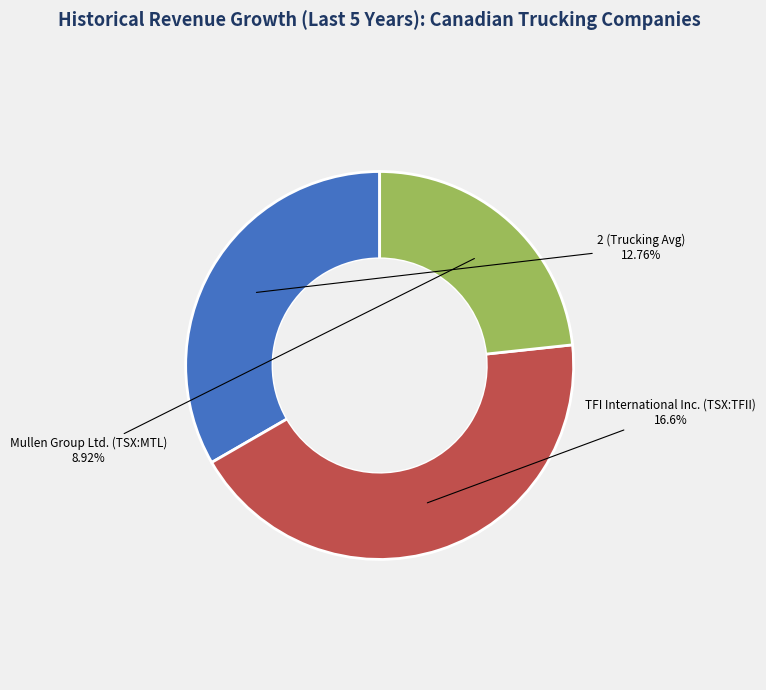

True or false: 2 (Trucking Avg) accounts for 27% of the total.

False